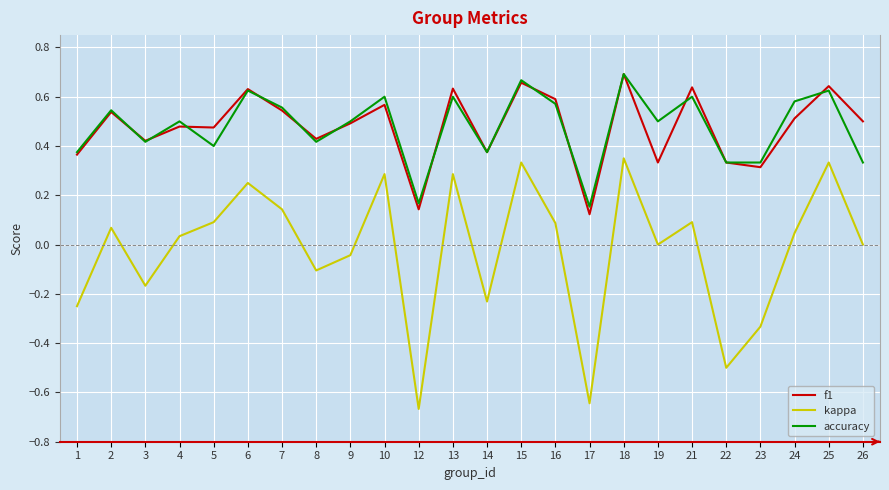

How many f1 values are between 0 and 1?

24